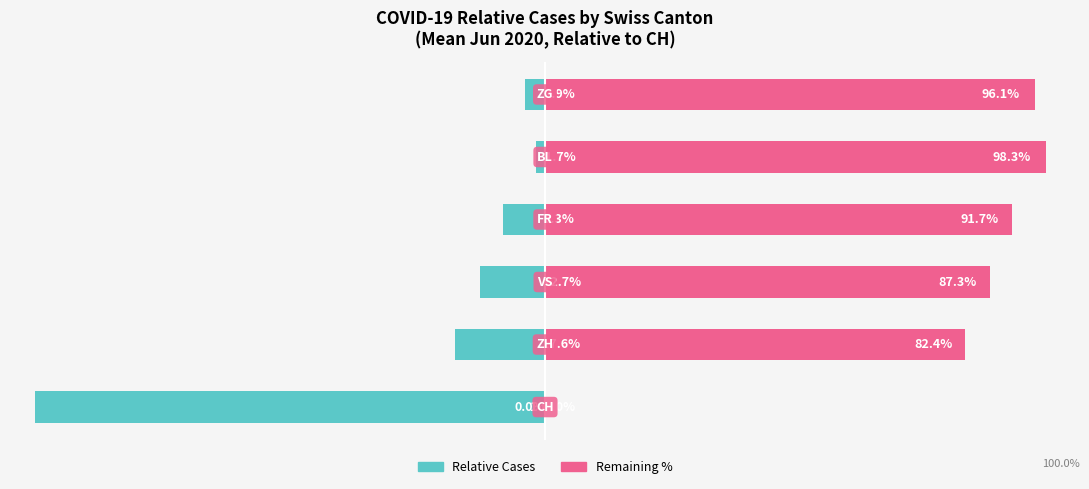

What is the value of the Remaining % bar at the 2nd from the left?

82.4